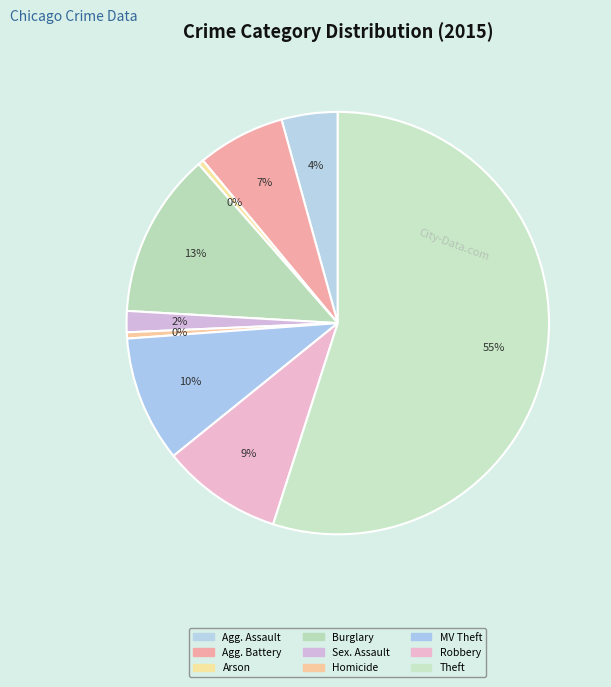

How many segments does this pie chart have?

9